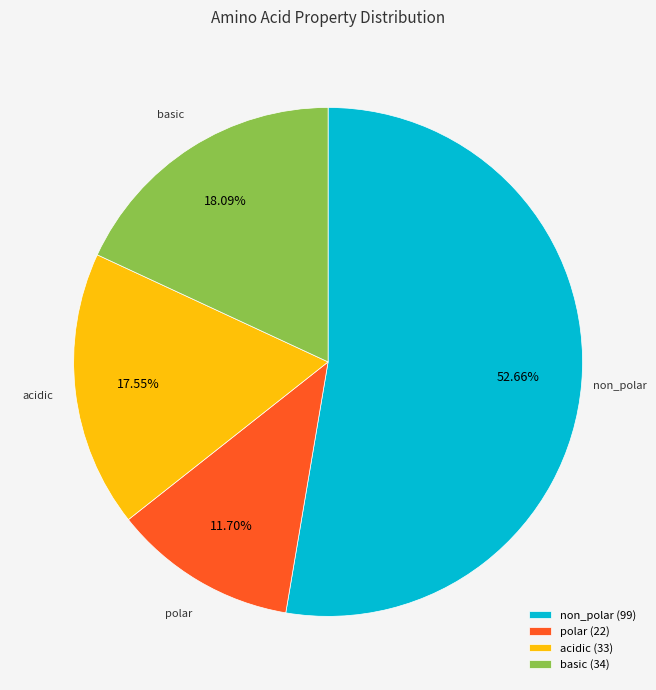

To the nearest percent, what portion does basic represent?

18%